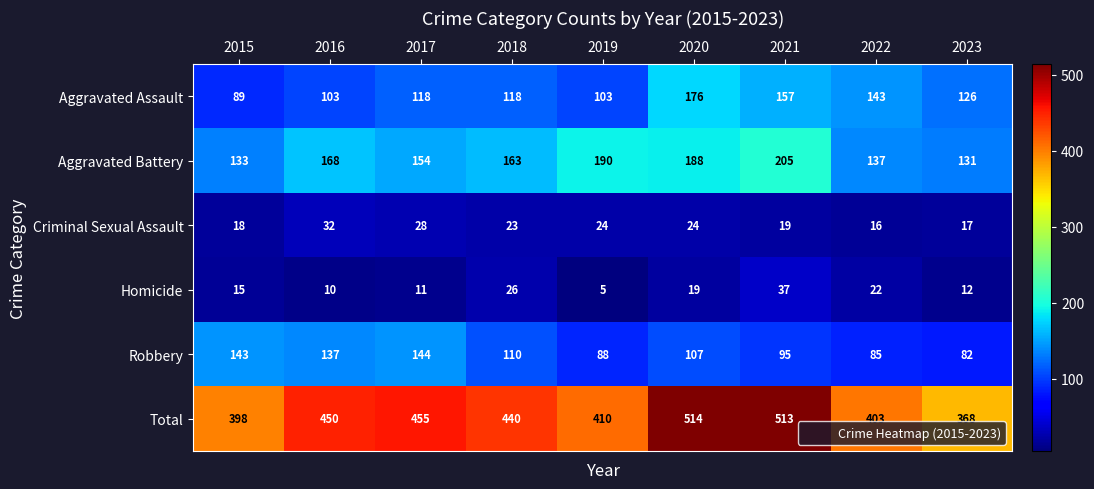

Is it true that Robbery equals 144 at 2017?

True